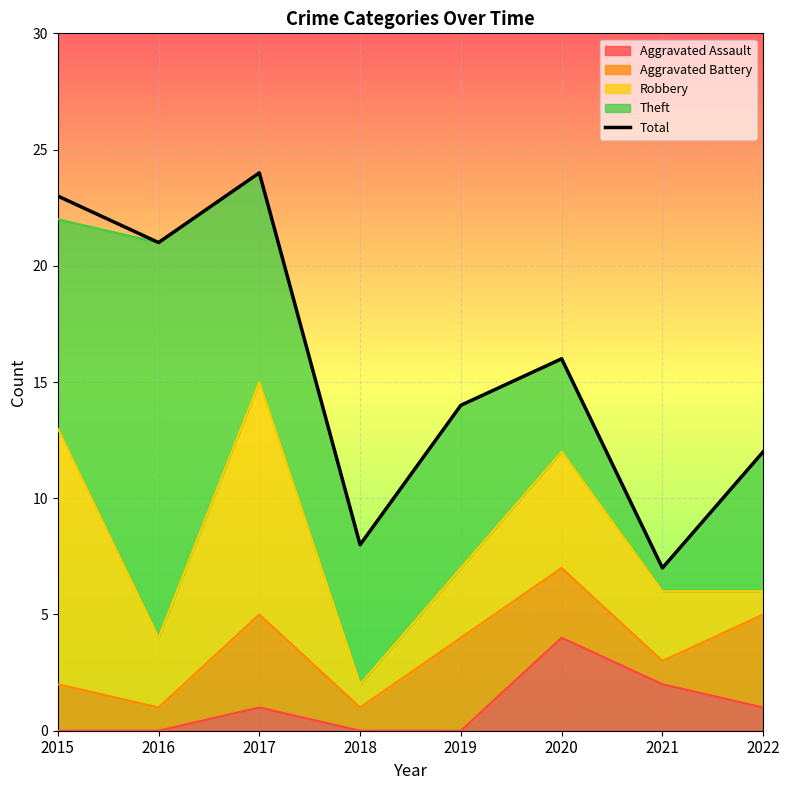

Rank the categories by value from highest to lowest.

2017, 2015, 2016, 2020, 2019, 2022, 2018, 2021